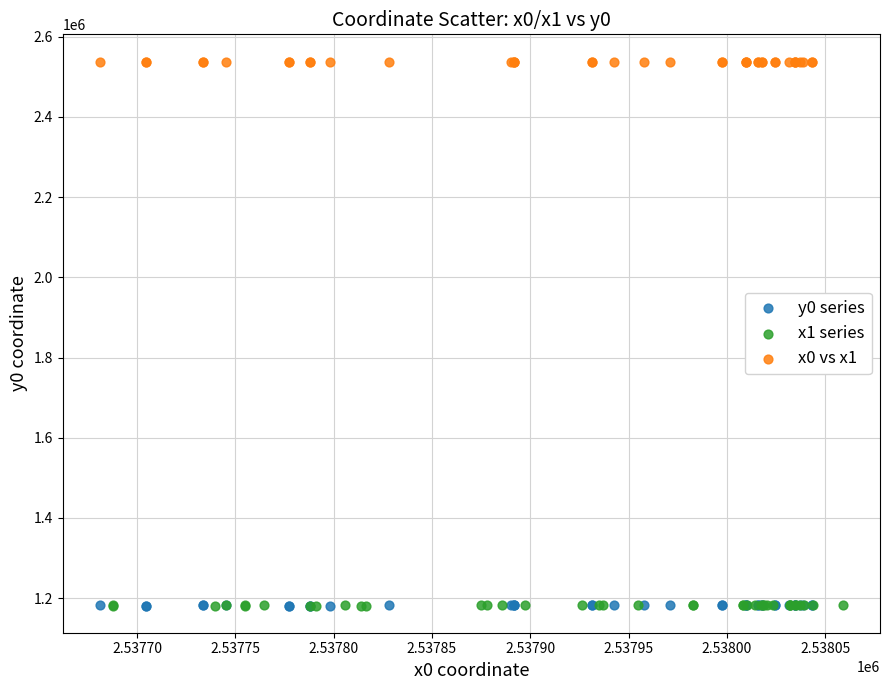

Which series reaches the maximum Y coordinate?

x0 vs x1